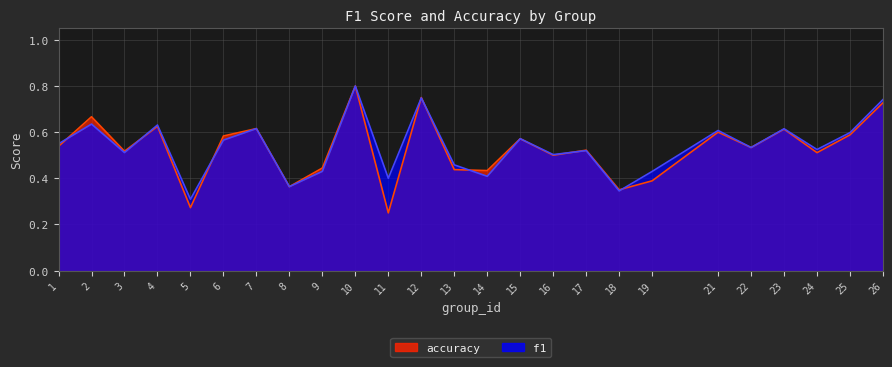

True or false: f1 and accuracy intersect in this chart.

True